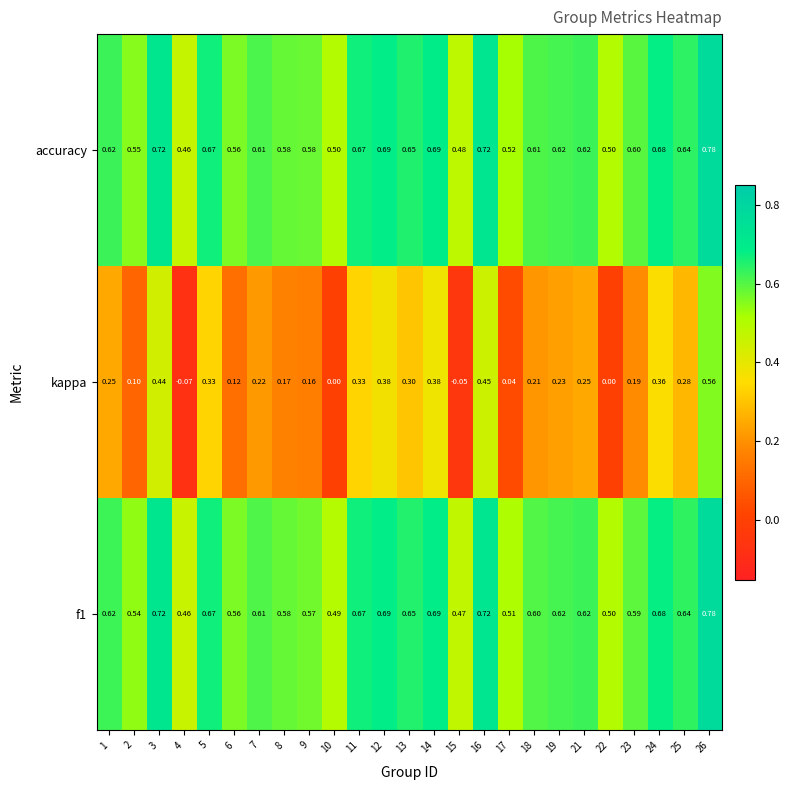

Which series has the largest total across all categories?

accuracy